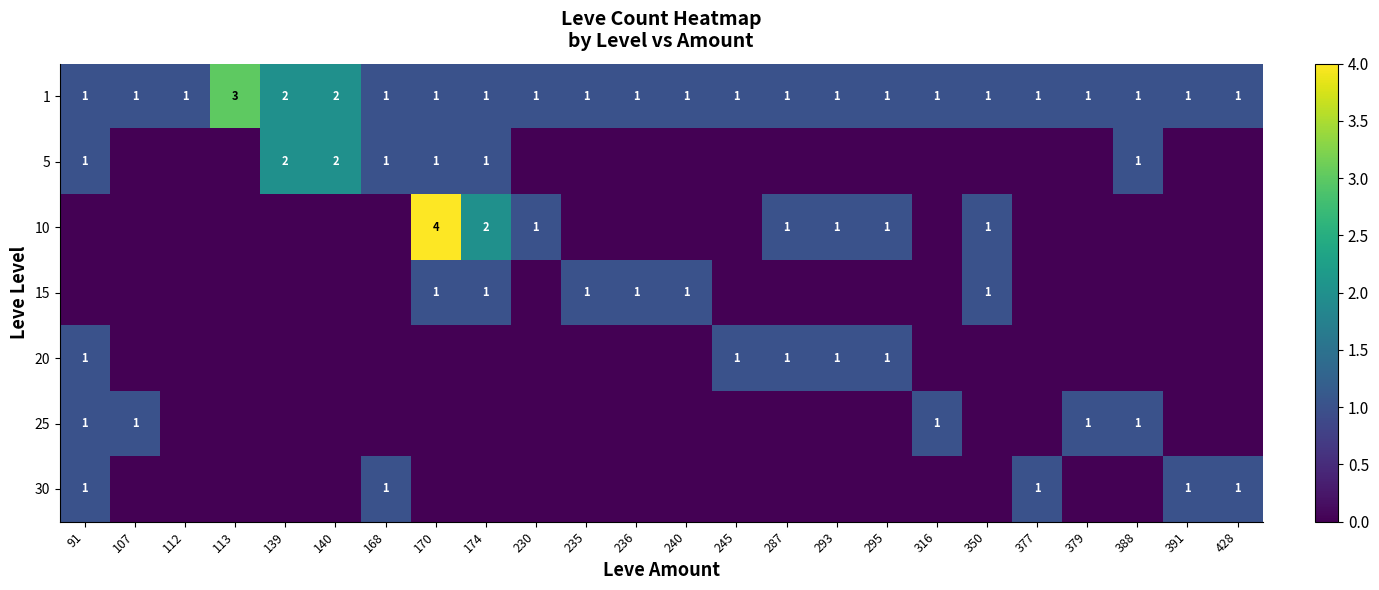

At how many categories does at least one series exceed 1?

5